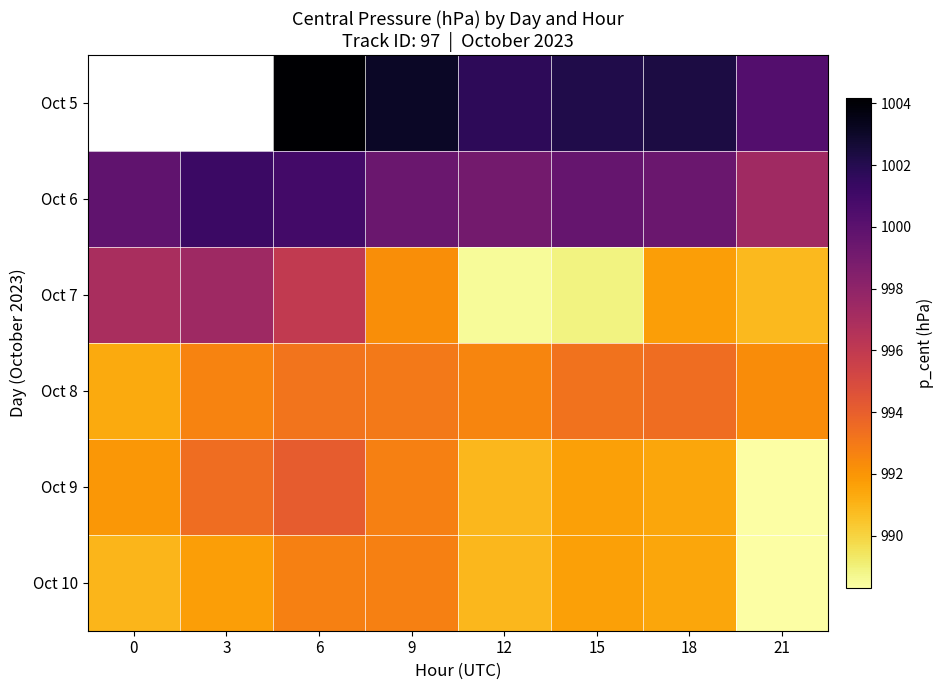

Which label corresponds to the smallest value in the chart?

21